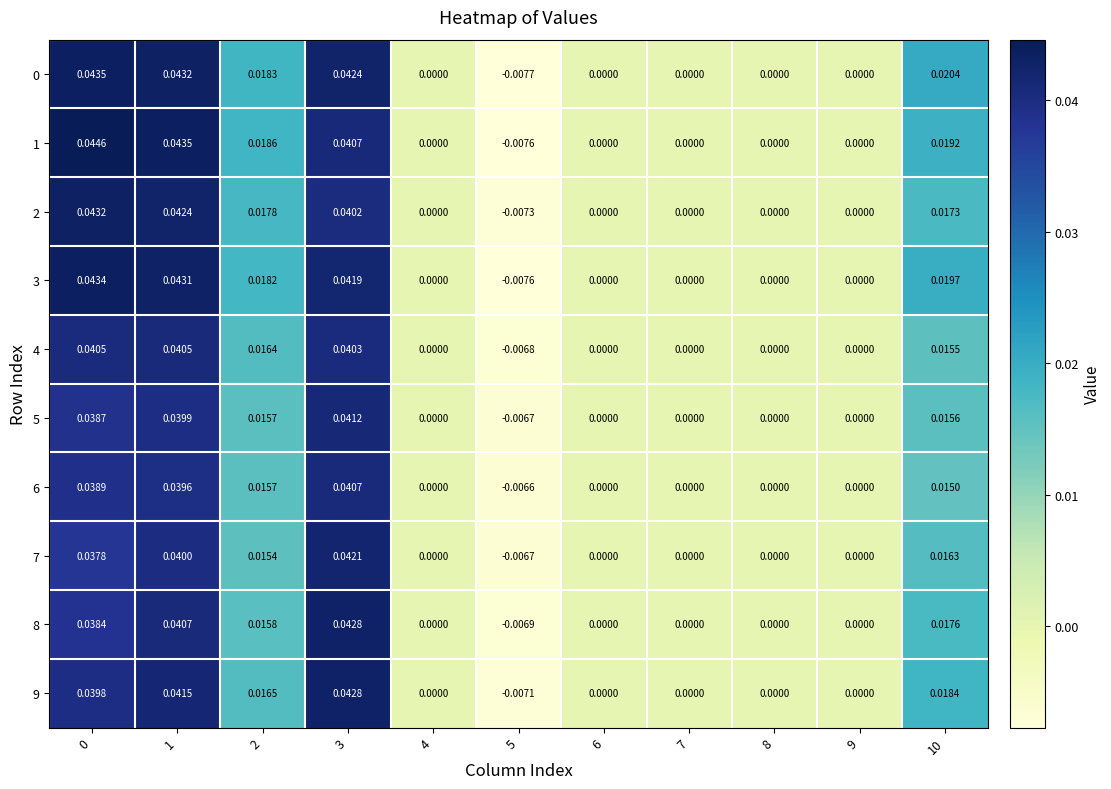

Count the number of data series in this chart.

10